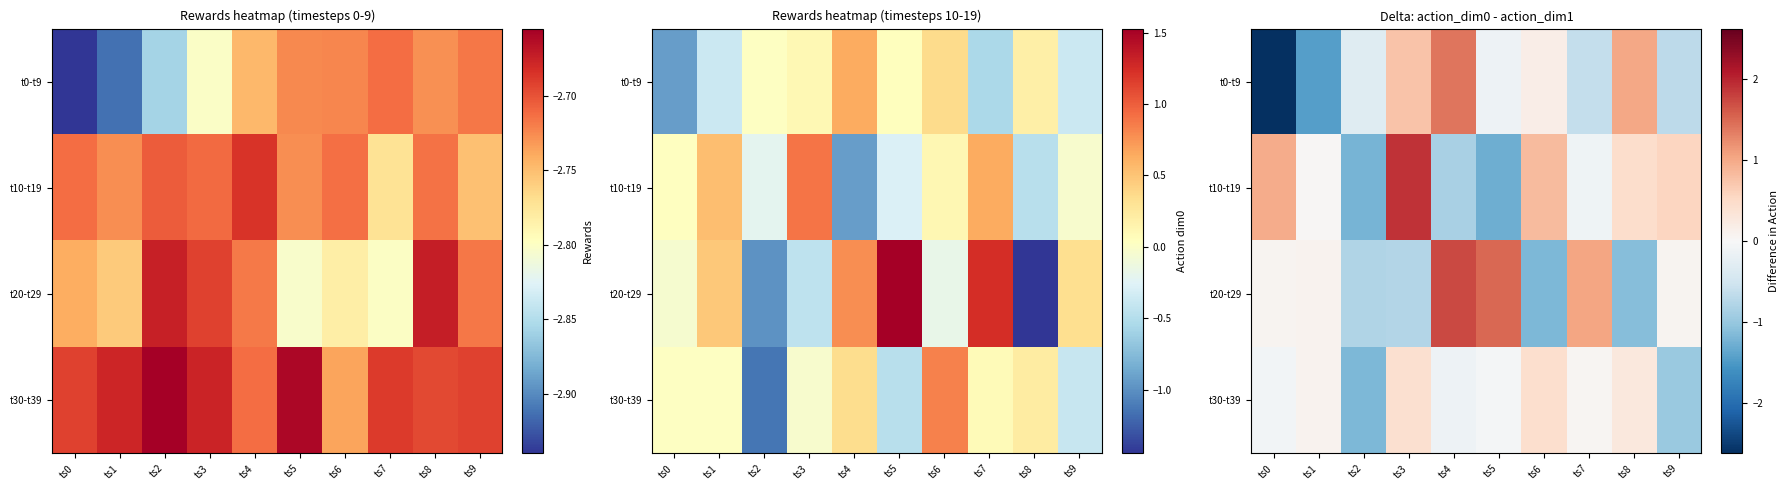

The t0-t9 series shows 0.2 at ts6. True or false?

False